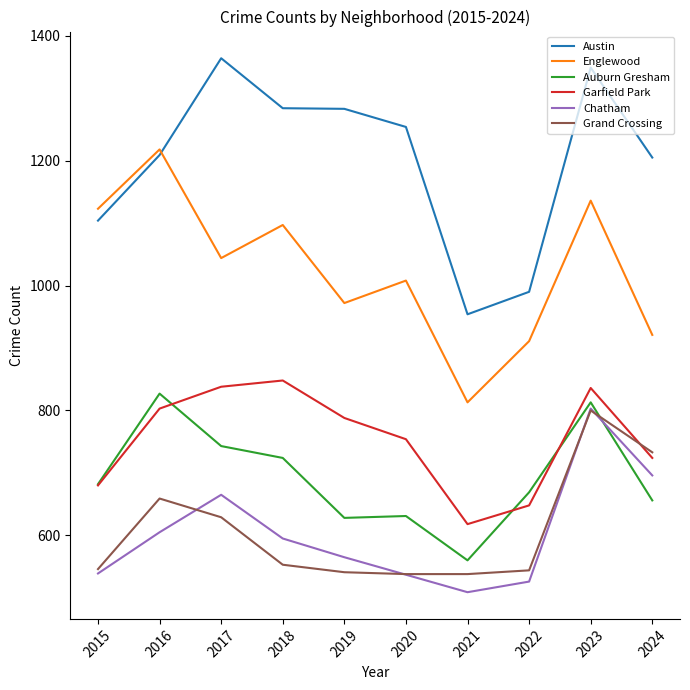

True or false: Chatham and Austin intersect in this chart.

False